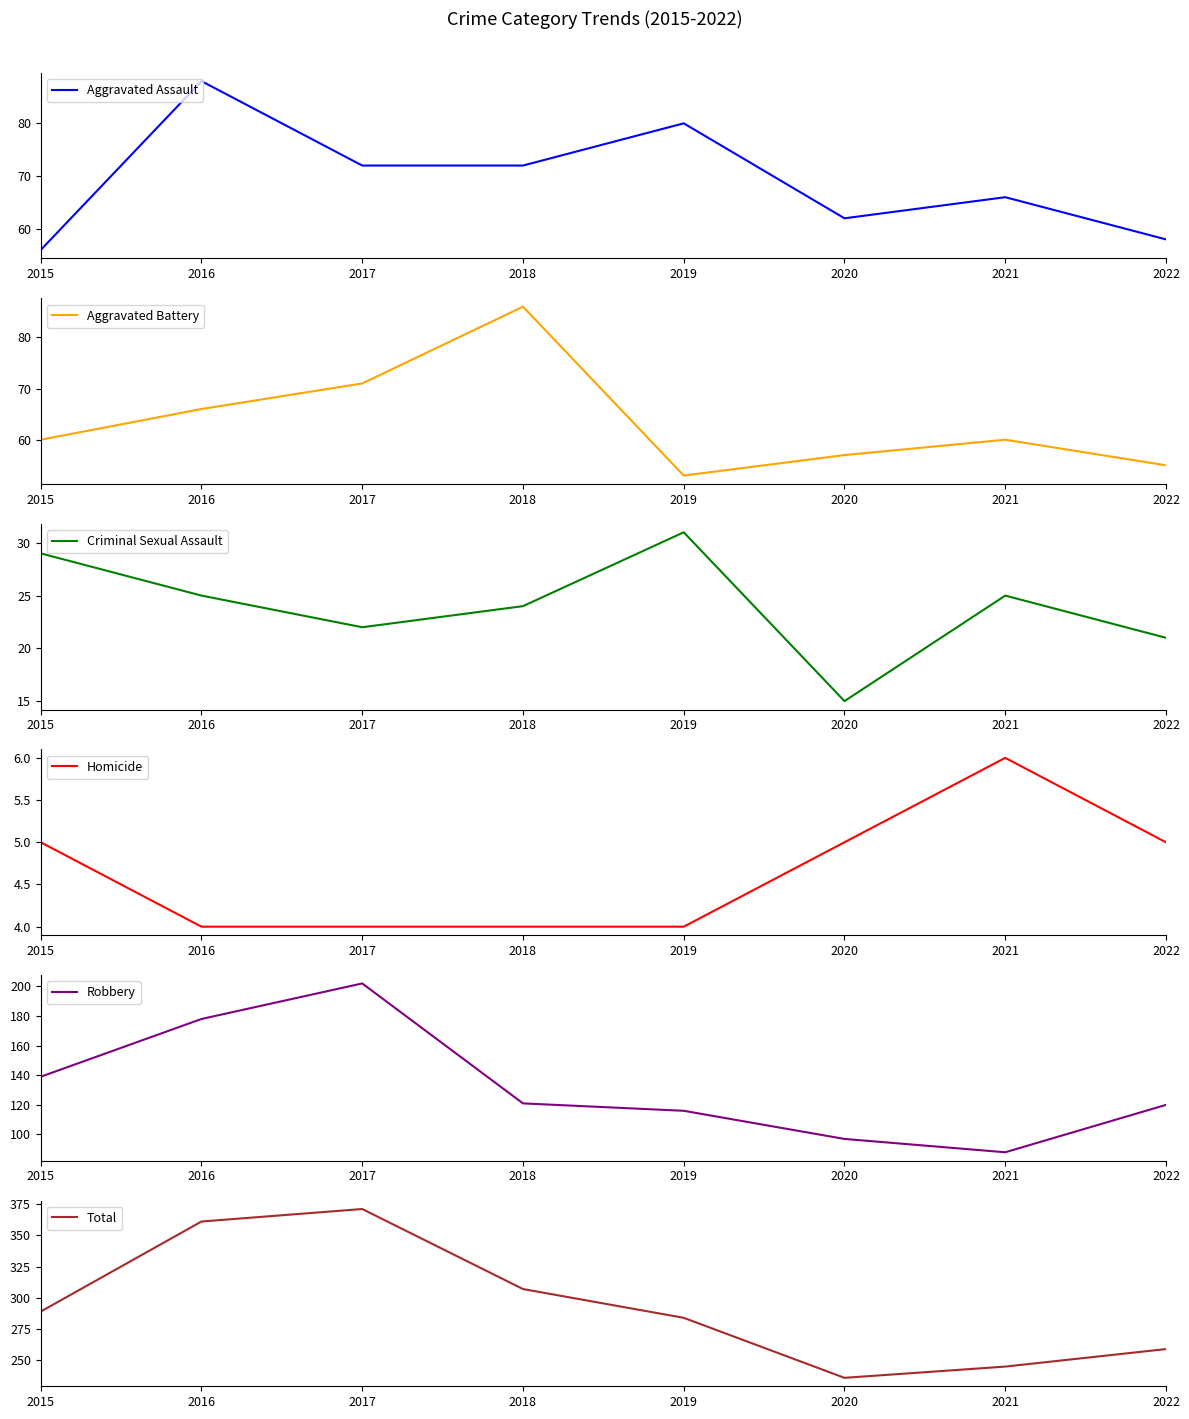

At which category is the sum across all series the highest?

2017